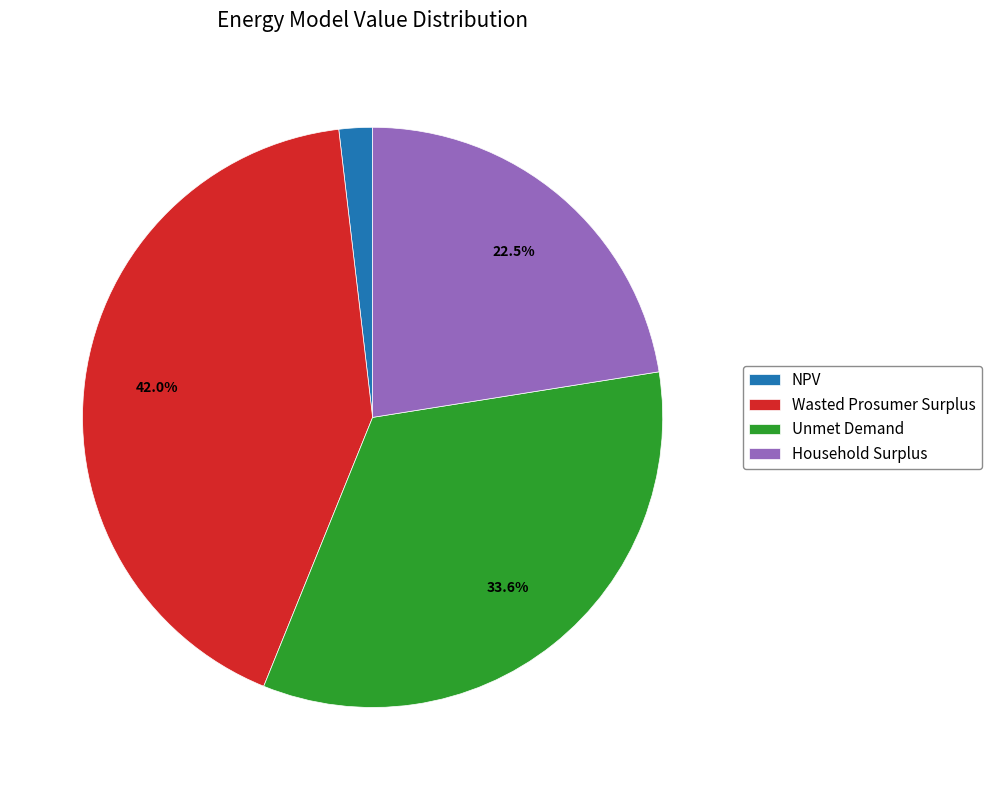

True or false: Wasted Prosumer Surplus accounts for 42% of the total.

True